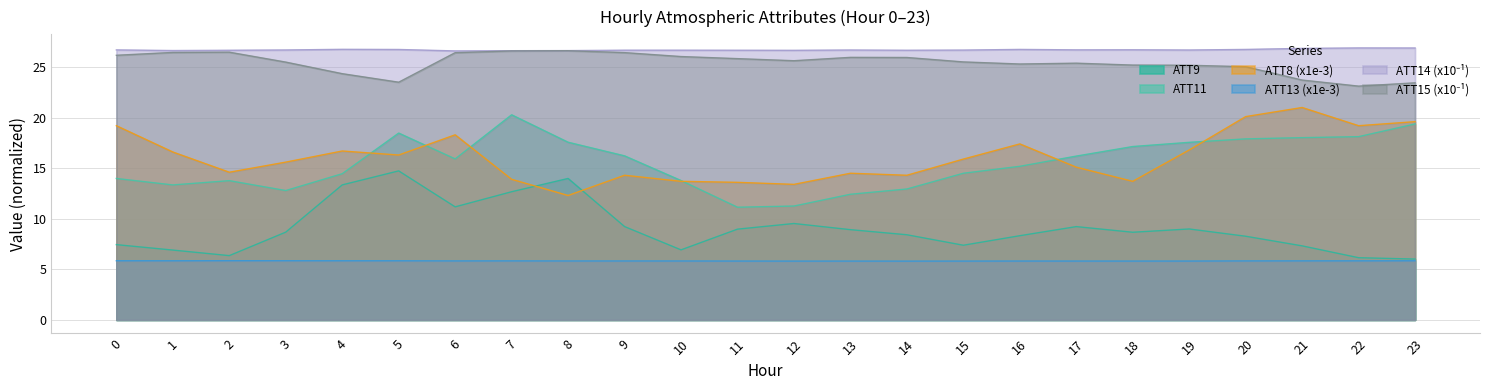

List the series in order of their peak value, lowest first.

ATT13, ATT9, ATT11, ATT8, ATT15, ATT14